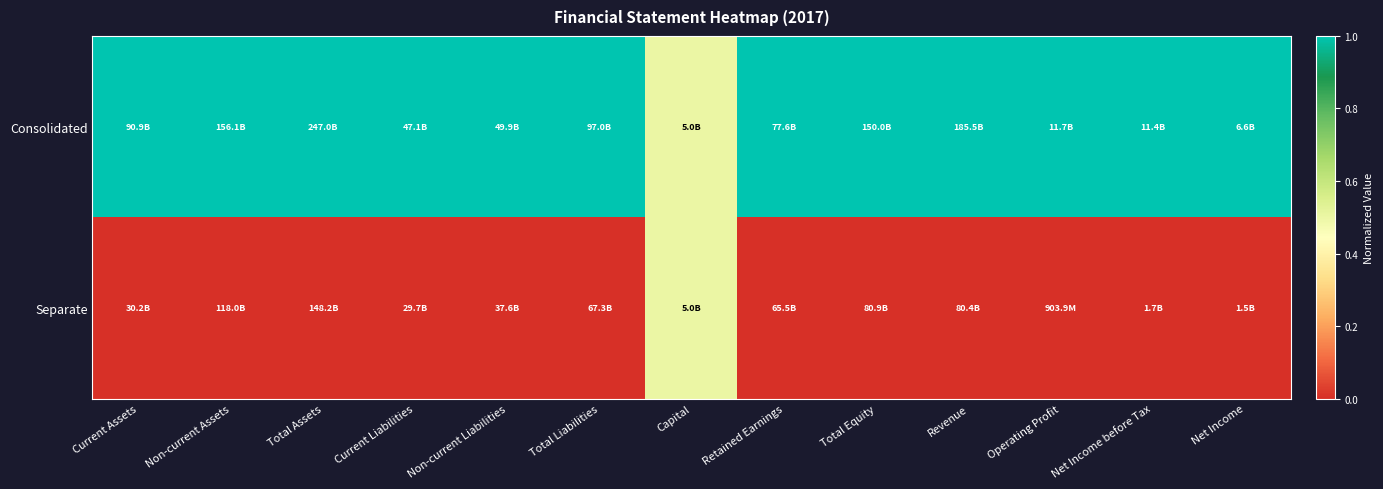

What is the spread (max minus min) of values at Non-current Liabilities?

1.0